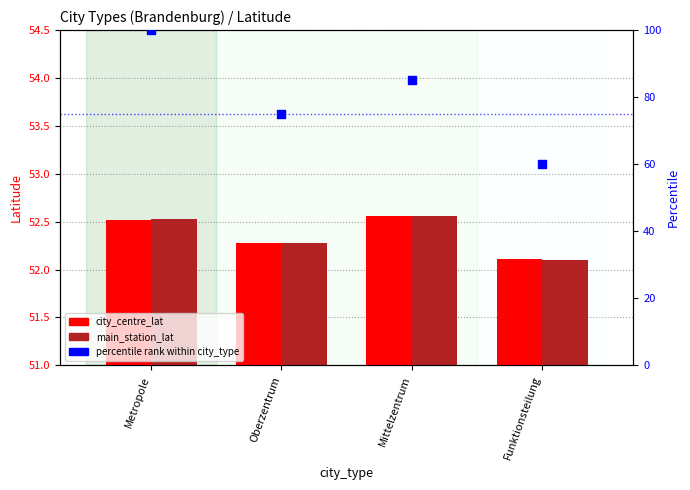

Which series reaches the maximum Y coordinate?

percentile rank within city_type